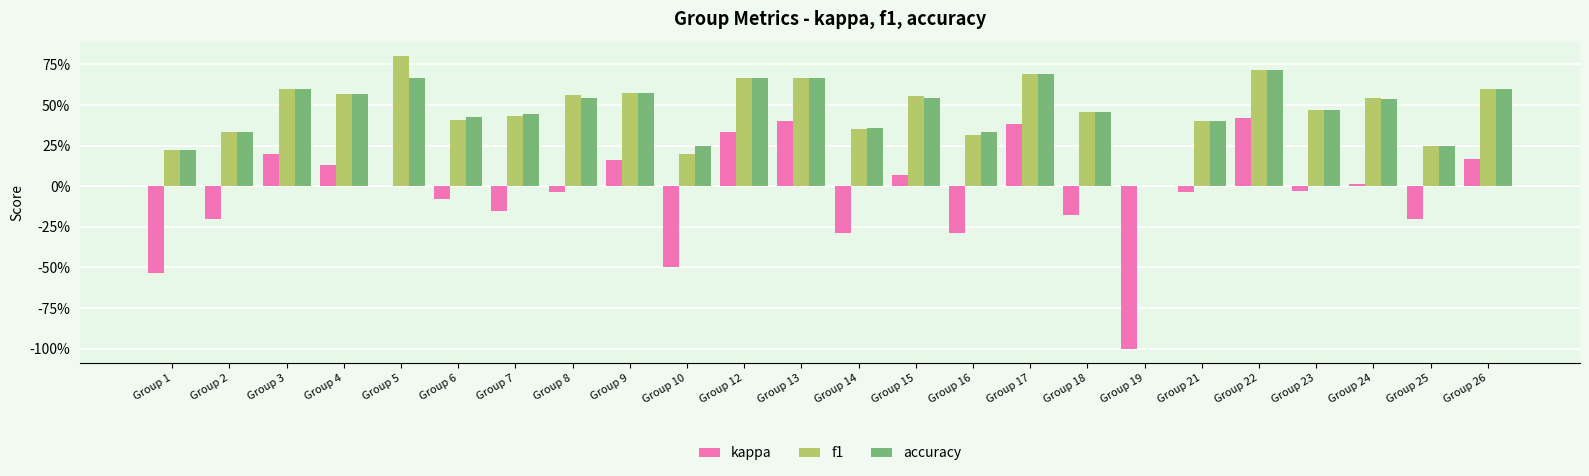

Which series has the widest spread of values?

kappa